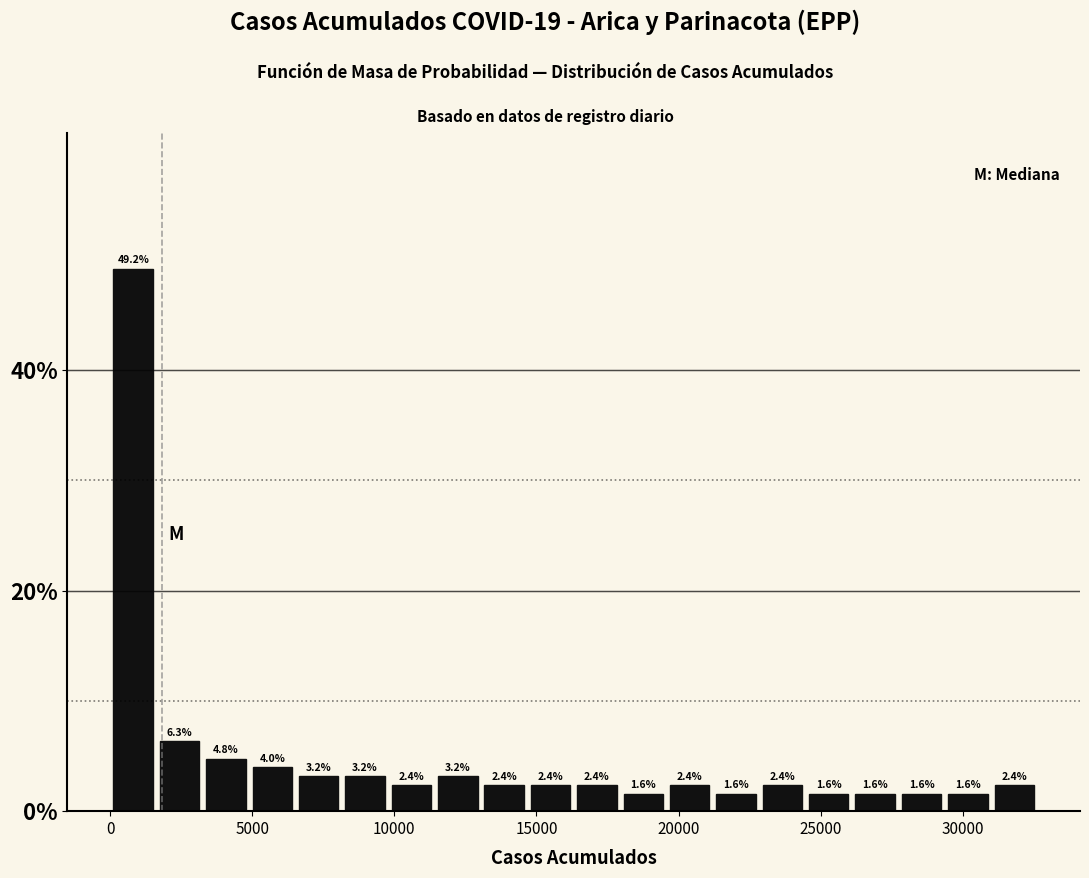

Around what value on the x-axis is the tallest bar? Give the approximate position of its centre, as read against the axis.

1000